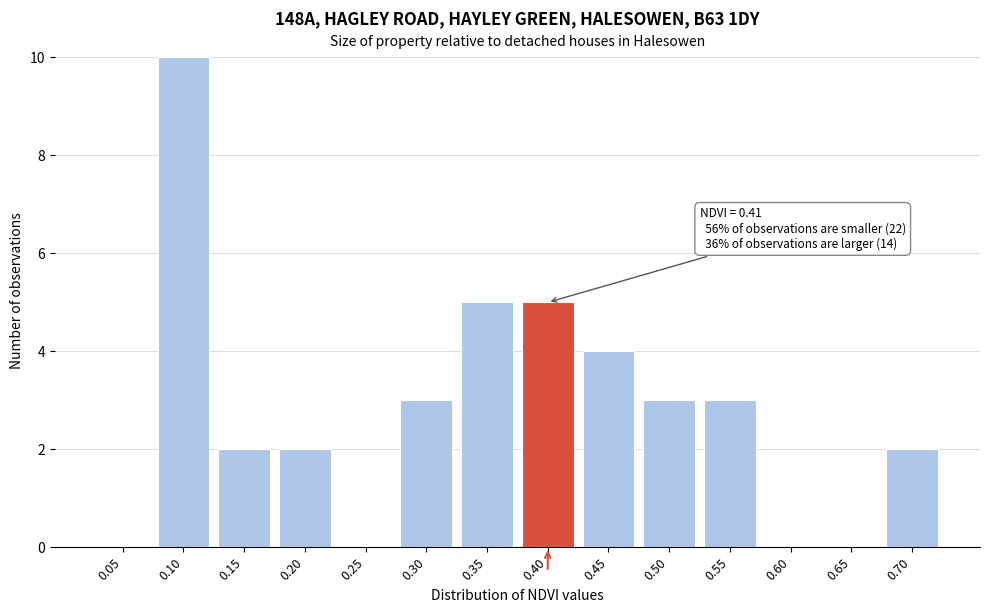

Reading left to right, list all the values displayed in this chart.

0.05=0	0.10=10	0.15=2	0.20=2	0.25=0	0.30=3	0.35=5	0.40=5	0.45=4	0.50=3	0.55=3	0.60=0	0.65=0	0.70=2